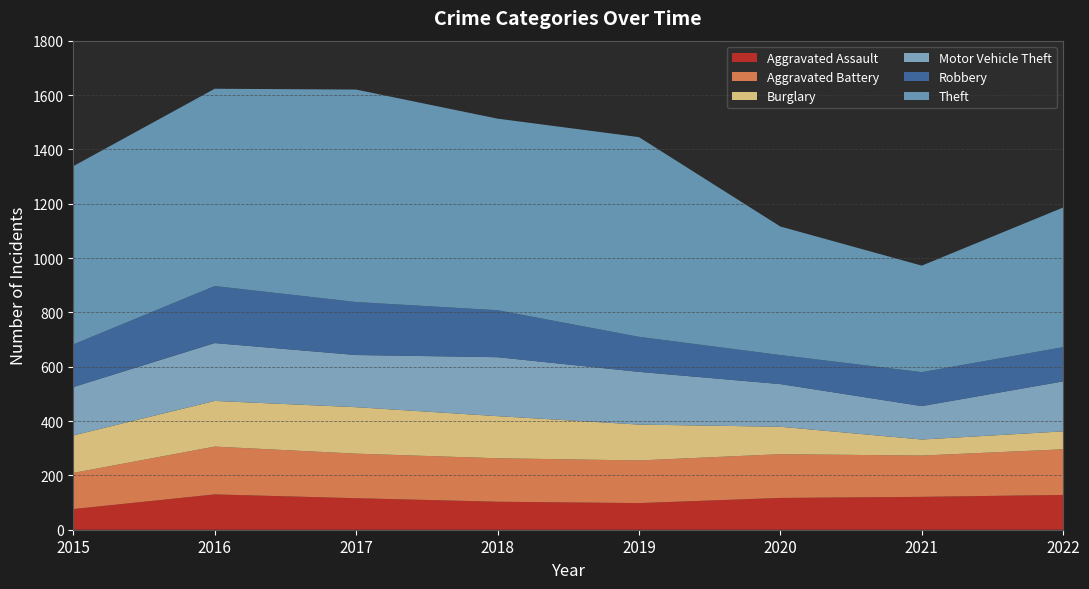

Reading left to right, list all the values displayed in this chart.

Aggravated Assault: 76	130	116	103	98	117	121	128
Aggravated Battery: 133	176	164	160	157	161	152	168
Burglary: 138	168	171	155	132	101	59	66
Motor Vehicle Theft: 178	213	192	217	194	157	123	184
Robbery: 157	210	195	173	129	107	125	126
Theft: 656	726	782	705	735	473	392	514